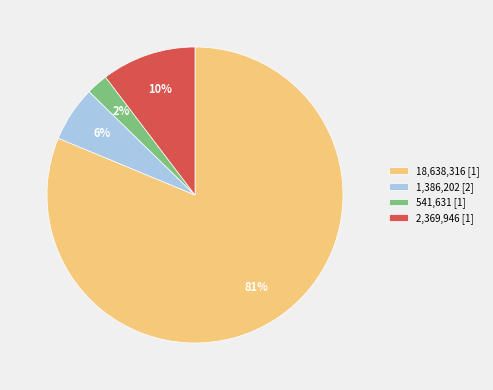

Is 541,631 [1] the majority of the pie?

No